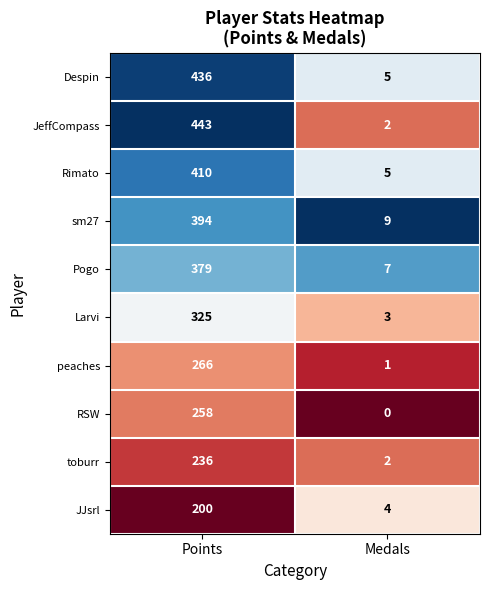

List the series in order of their peak value, highest first.

JeffCompass, Despin, Rimato, sm27, Pogo, Larvi, peaches, RSW, toburr, JJsrl